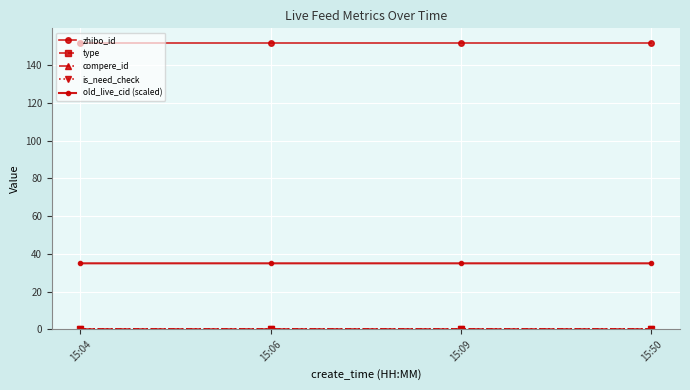

What is the spread (max minus min) of values at 15:50?

152.0